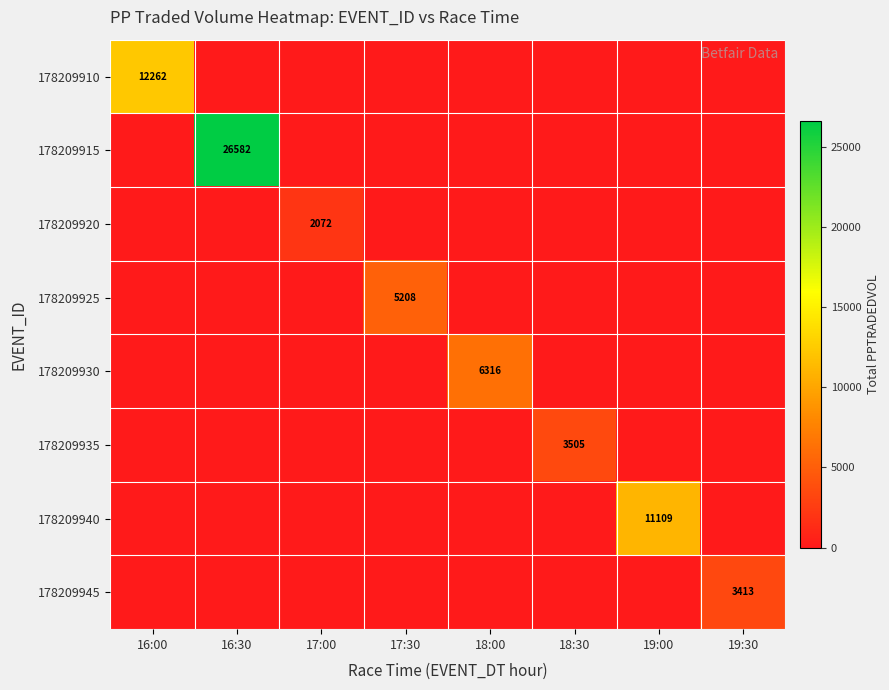

The 178209910 series shows 0.0 at 18:30. True or false?

True